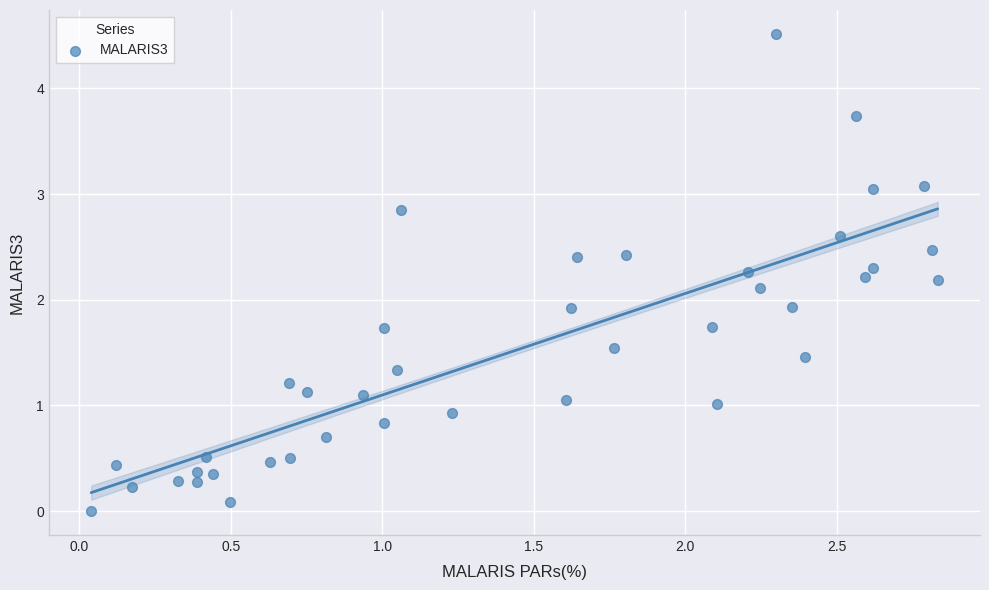

What is the range of X values (max minus min)?

2.8